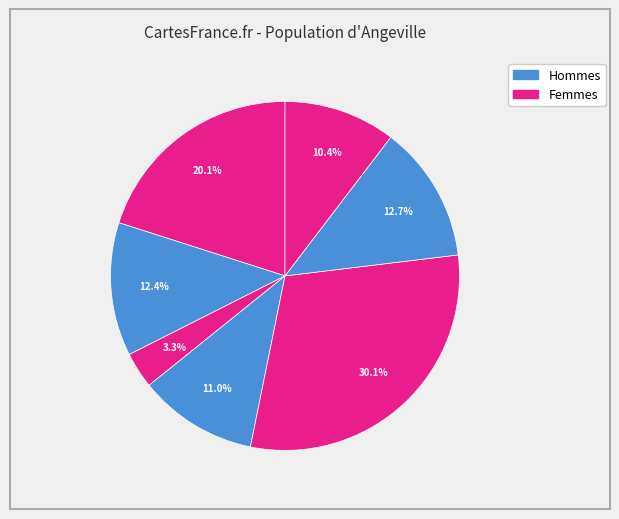

How many segments does this pie chart have?

7